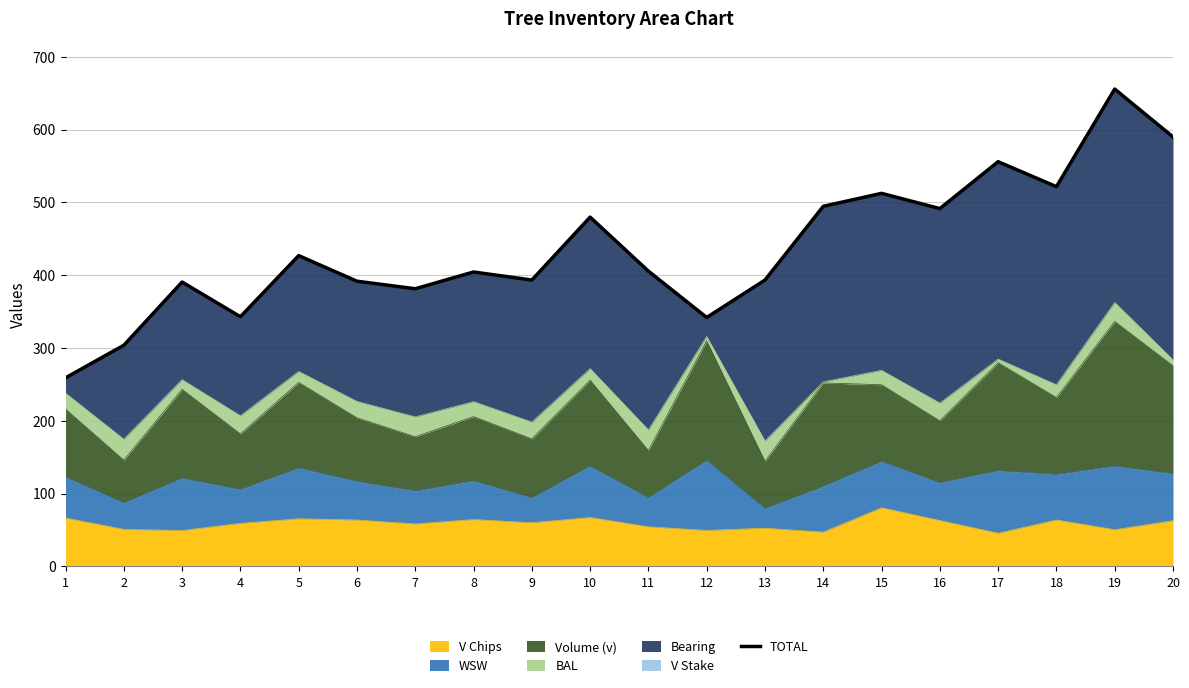

The chart shows a value of 342.0 at 12. True or false?

True